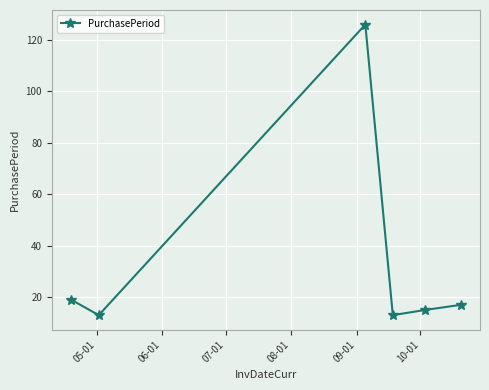

What is the difference between the second highest and second lowest values?

6